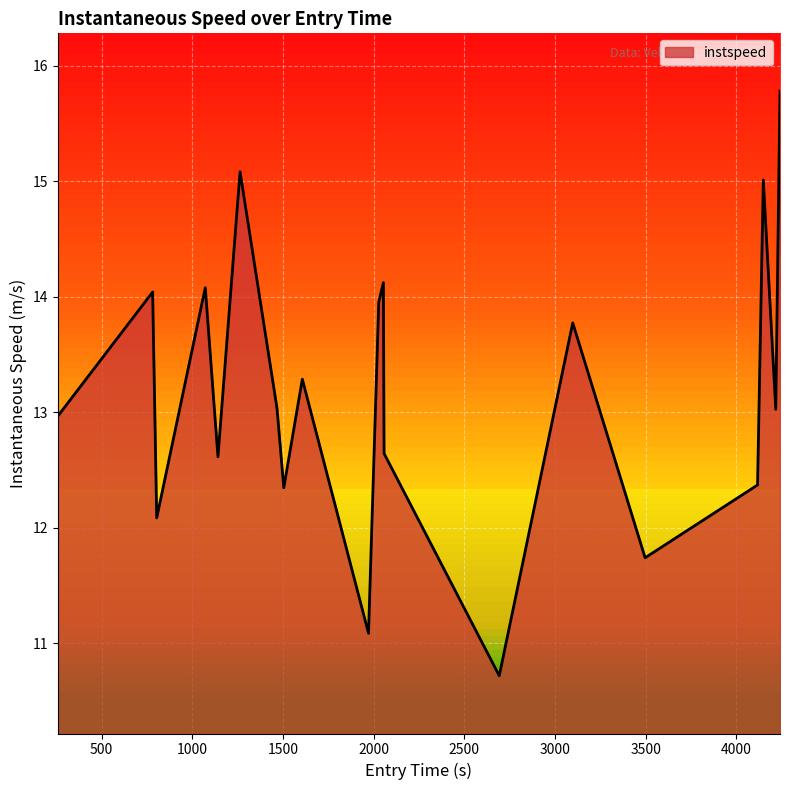

Does the chart display data point markers on the line(s)?

No